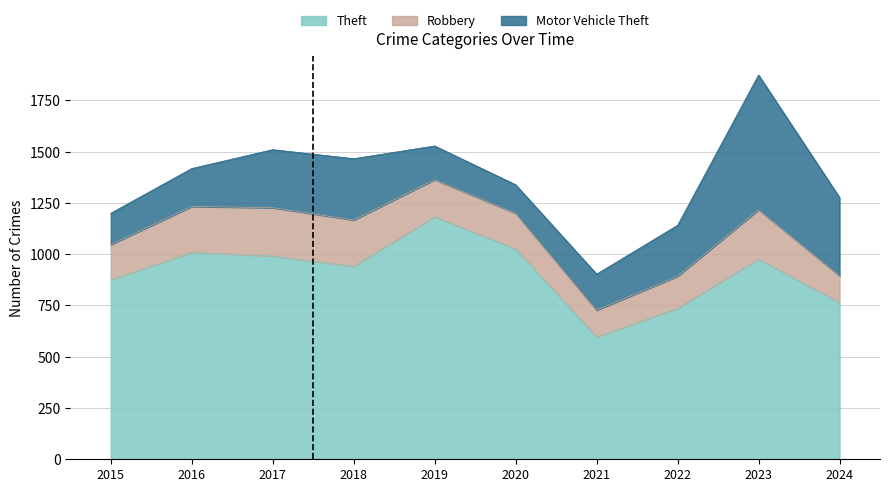

What is the value of the Motor Vehicle Theft point at the 2nd from the left?

185